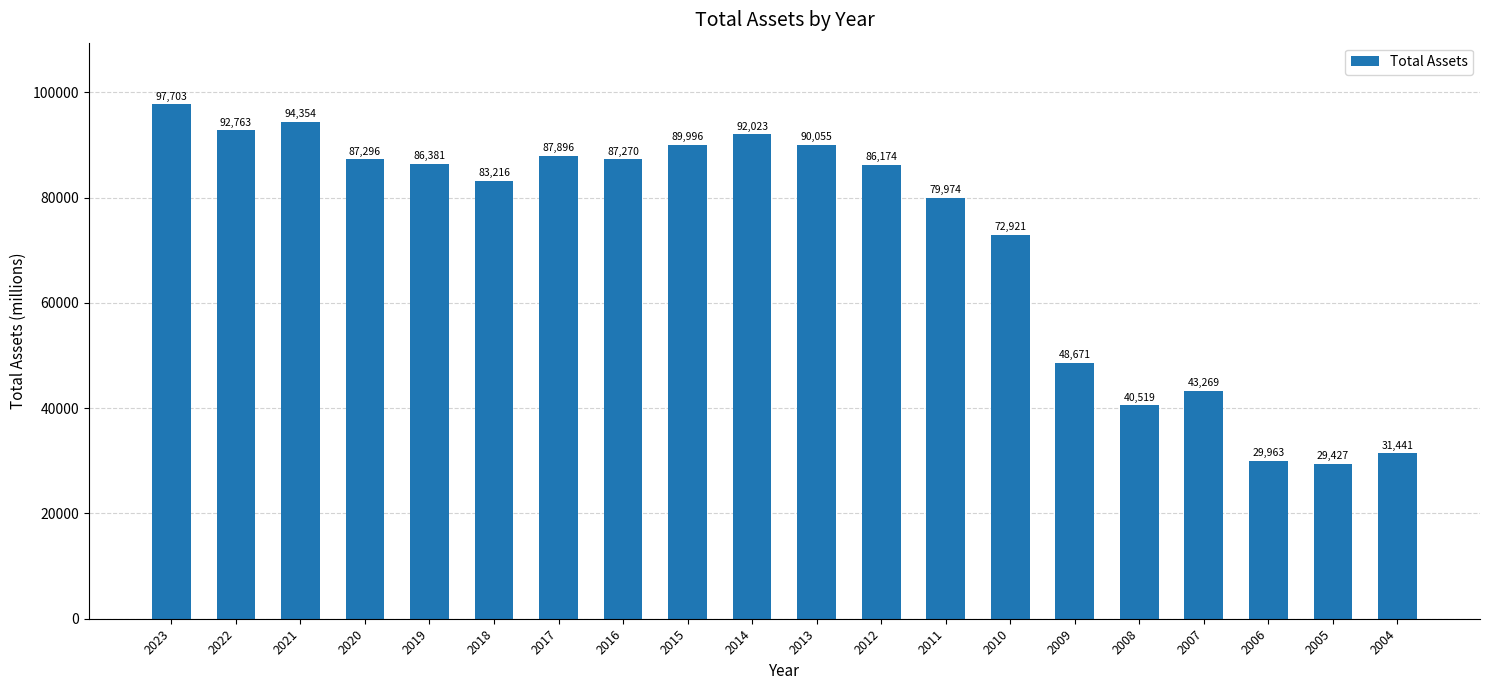

The value at 2013 is 156719. True or false?

False